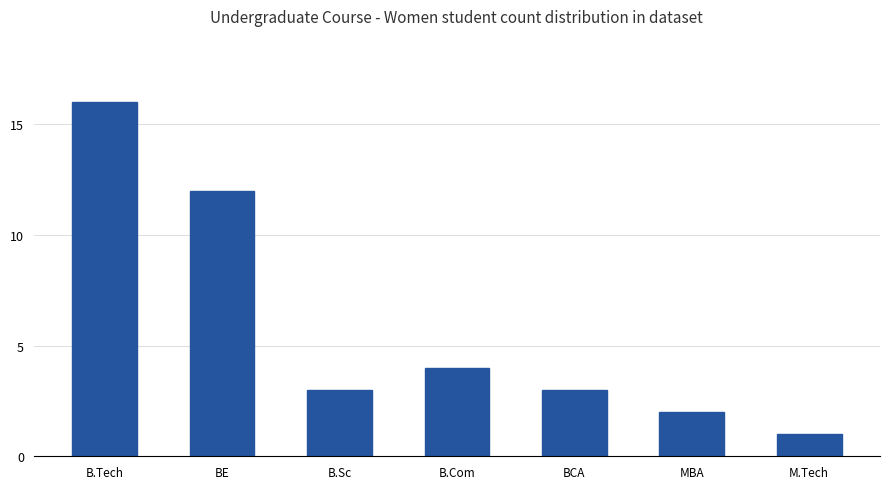

What is the value of the 6th bar from the left?

2